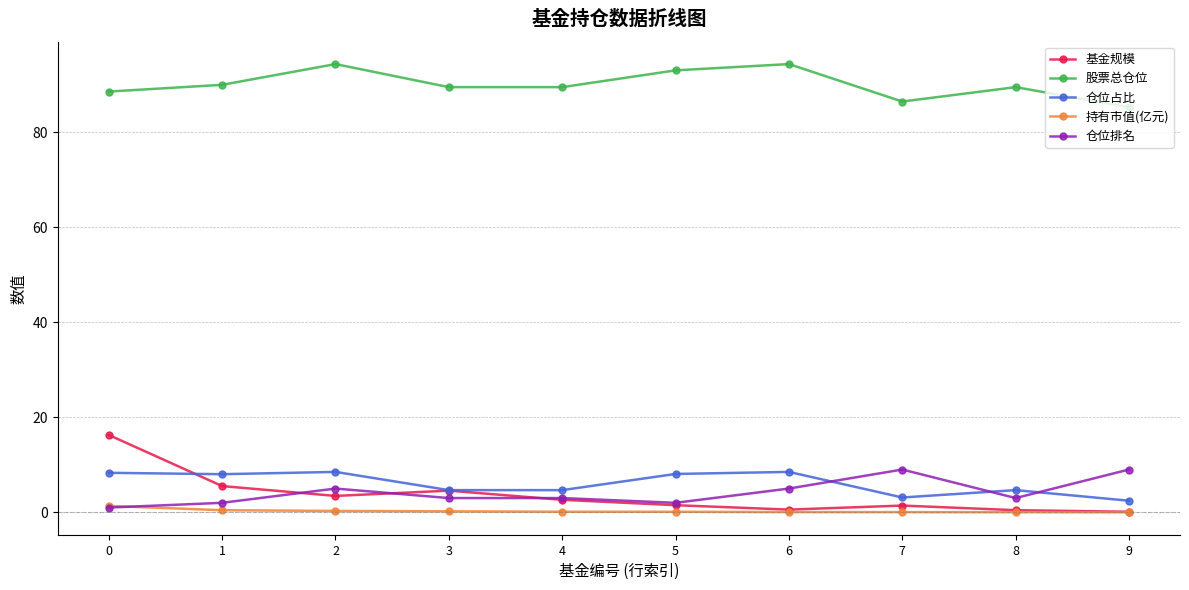

Is the value of 股票总仓位 at 3 greater than the value of 持有市值(亿元) at 5?

Yes